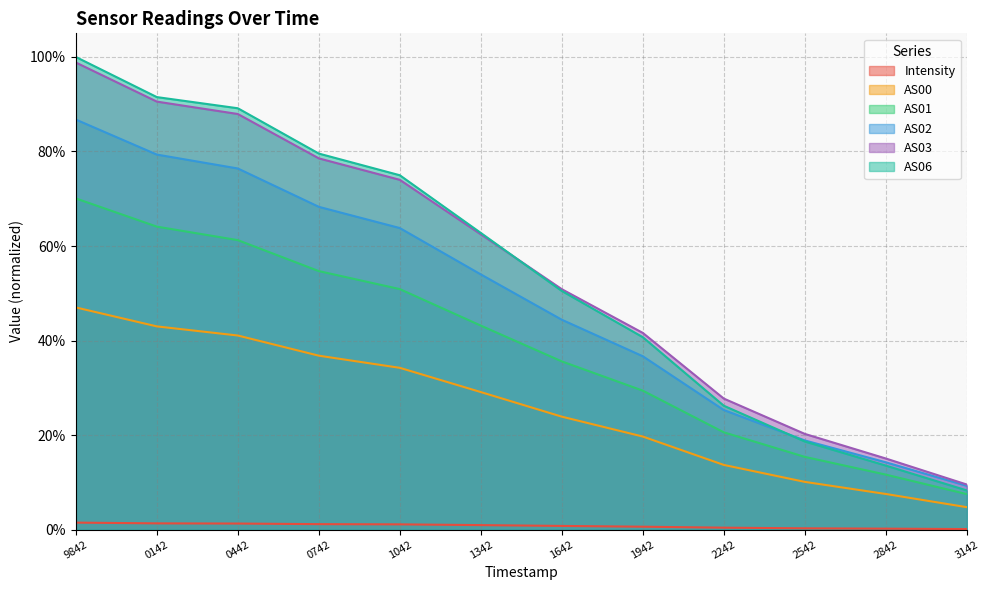

Is the value of AS02 at 1042 greater than the value of AS06 at 2242?

Yes